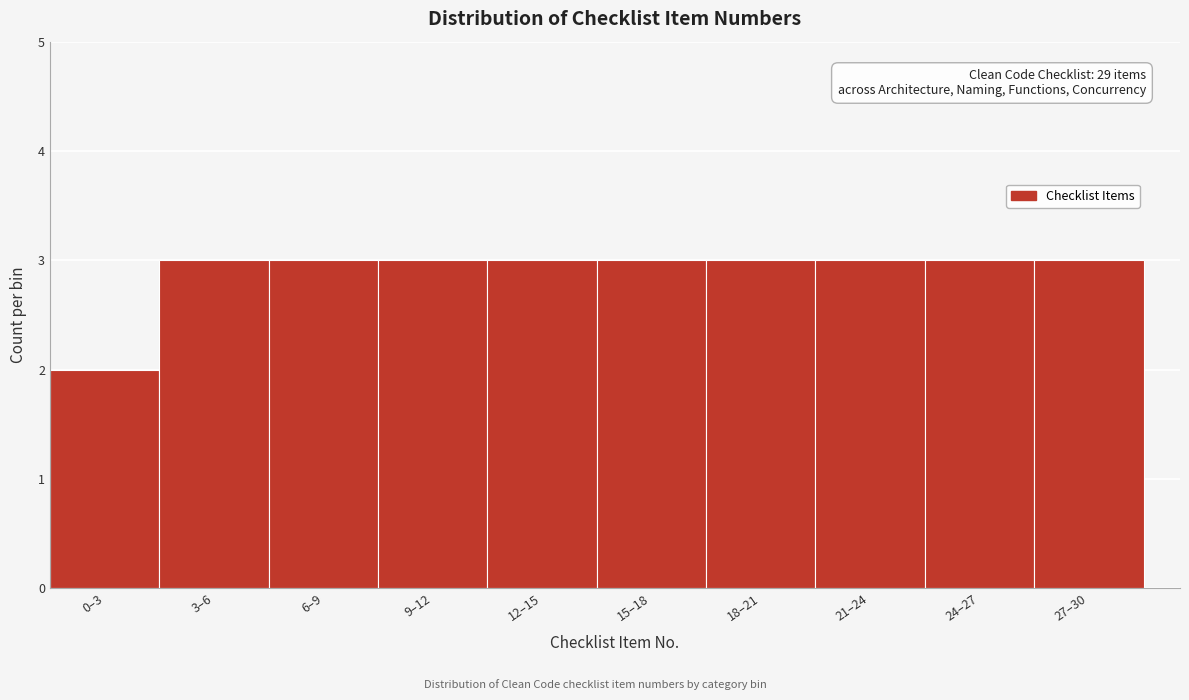

Reading left to right, extract all data points from this chart.

2	3	3	3	3	3	3	3	3	3